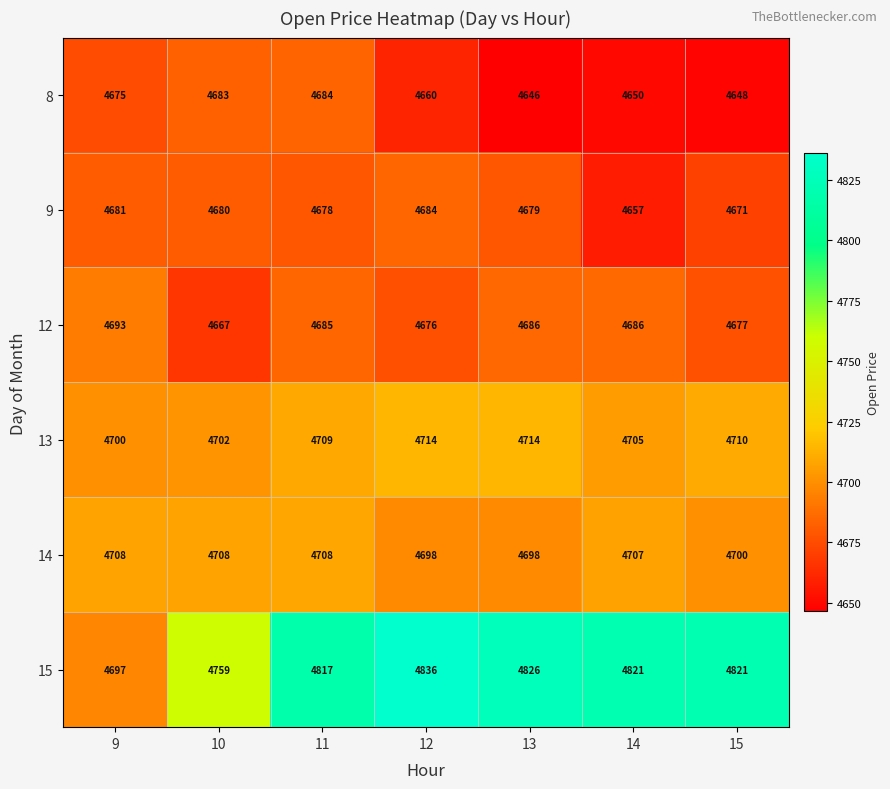

What is the average value of the 15 series?

4797